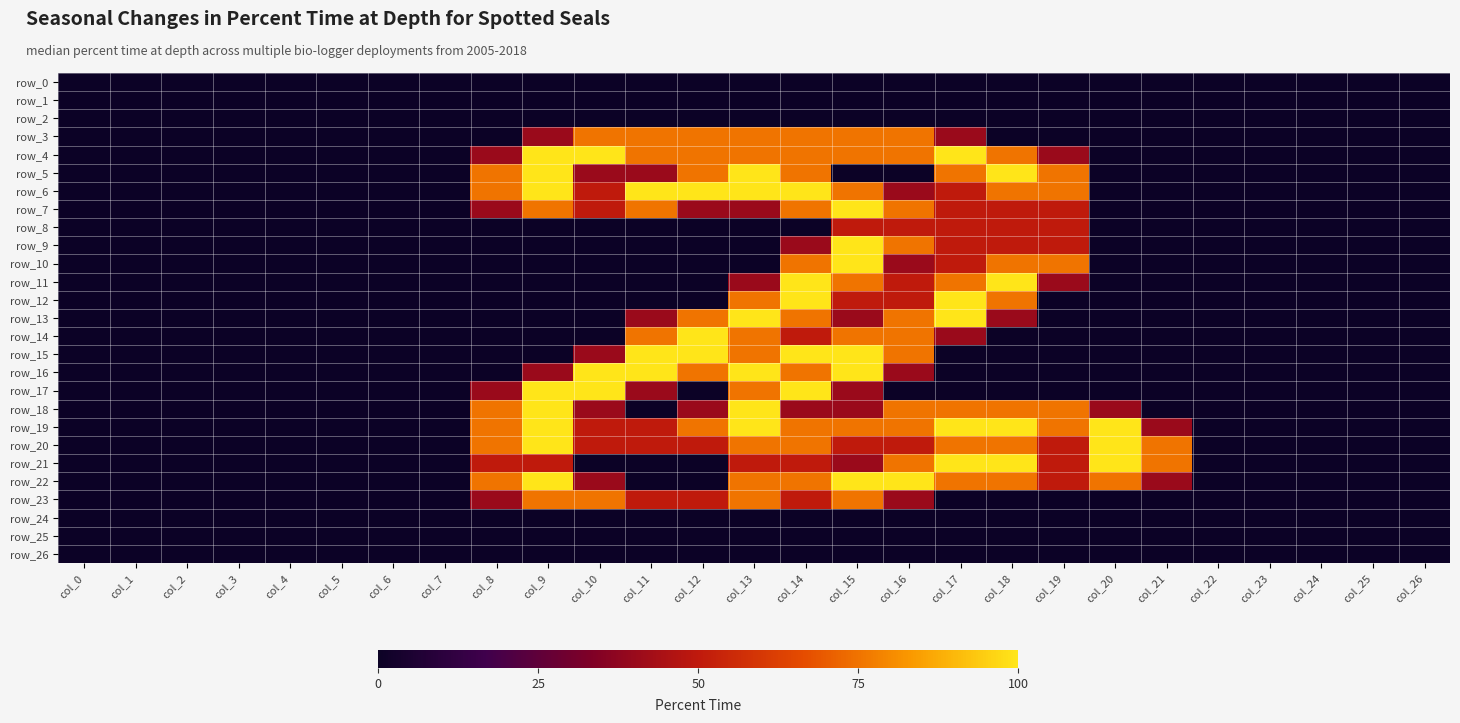

At how many categories does at least one series exceed 95?

11